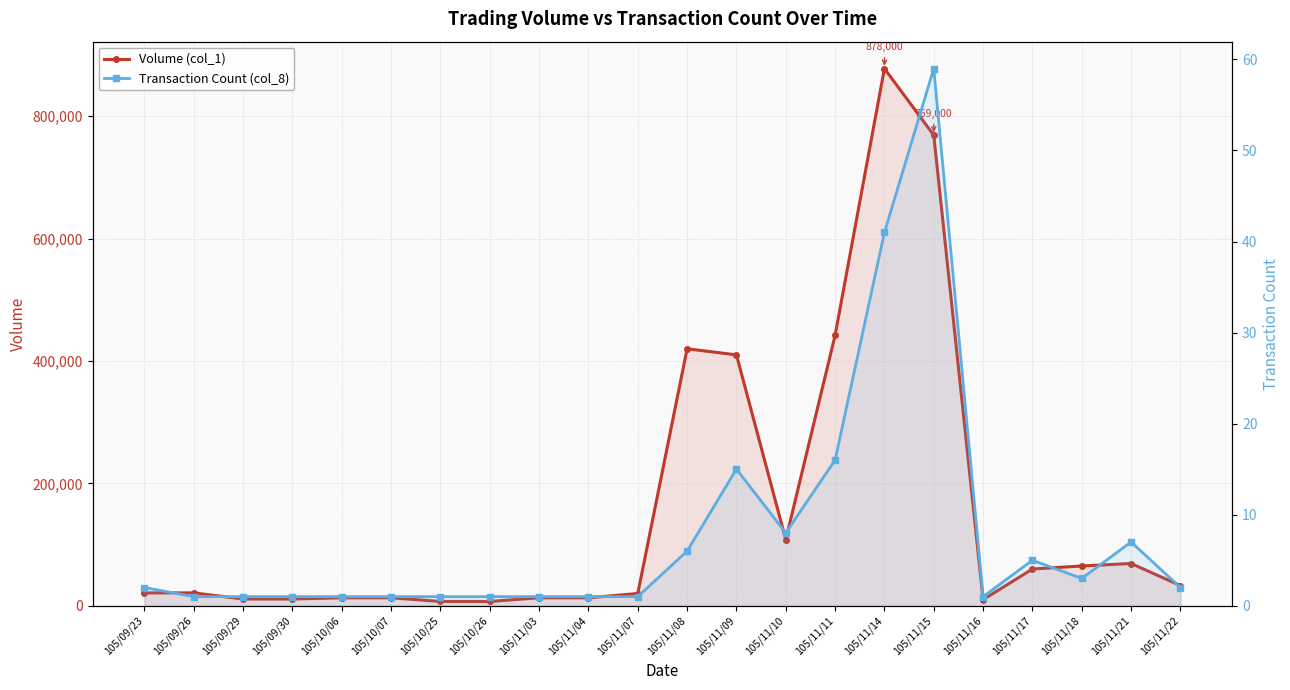

True or false: Volume (col_1) and Transaction Count (col_8) cross at least once.

False